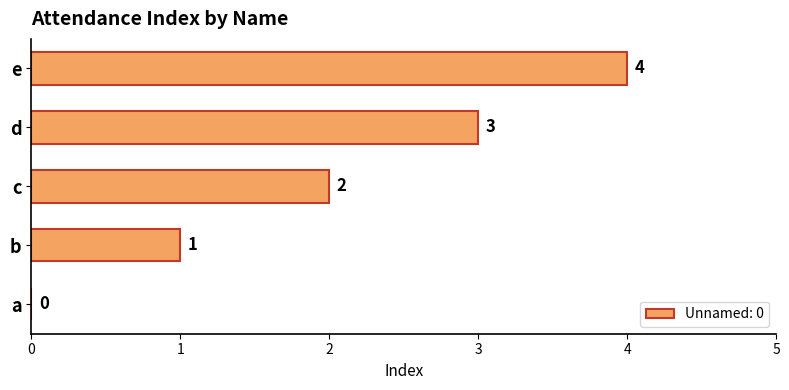

Where is the data nearest to the value 2?

c